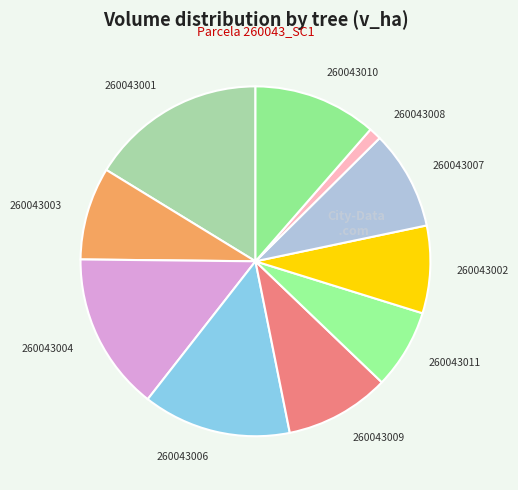

How many segments does this pie chart have?

10